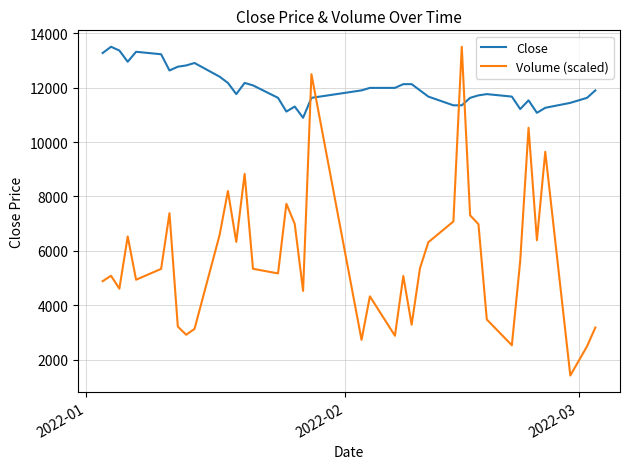

What is the maximum value for Close?

13498.0